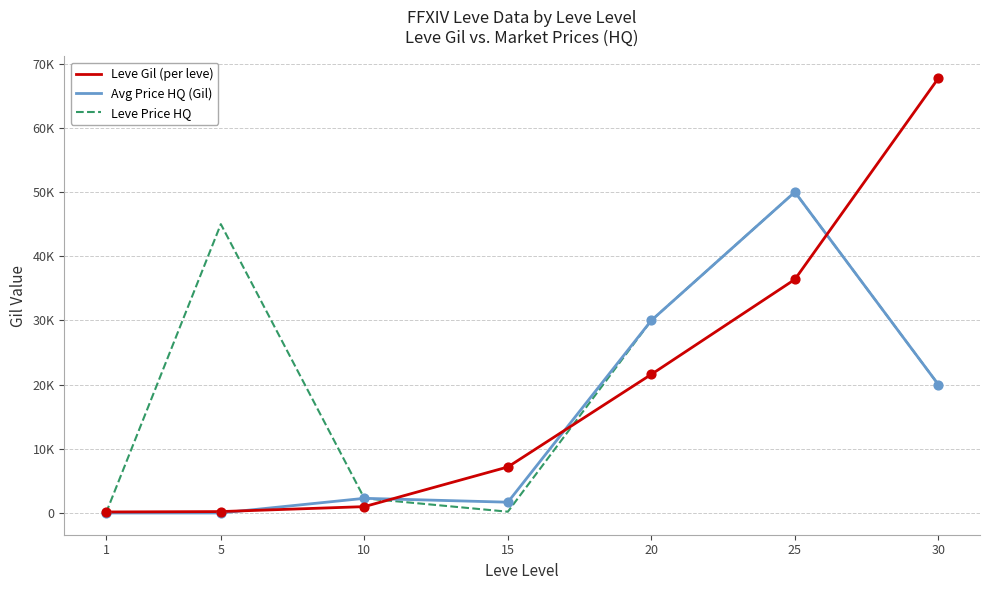

What is the total value across all series at 25?

136392